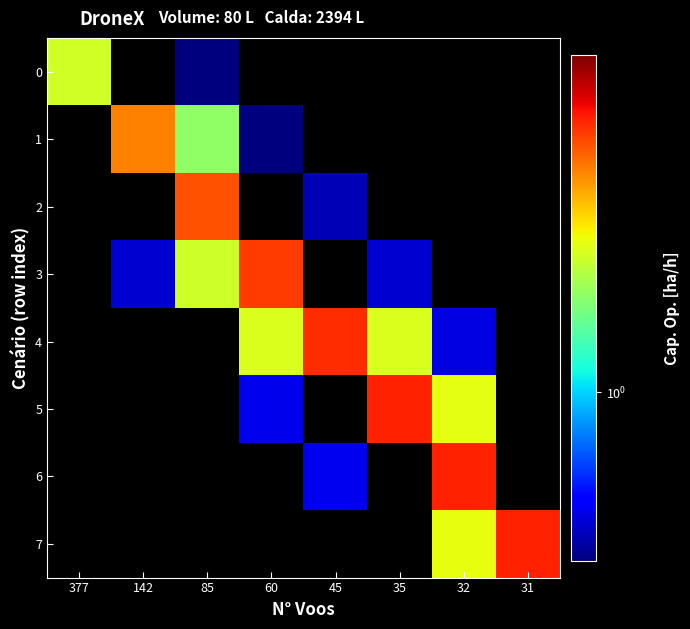

The 4 series shows 1.8 at 60. True or false?

True